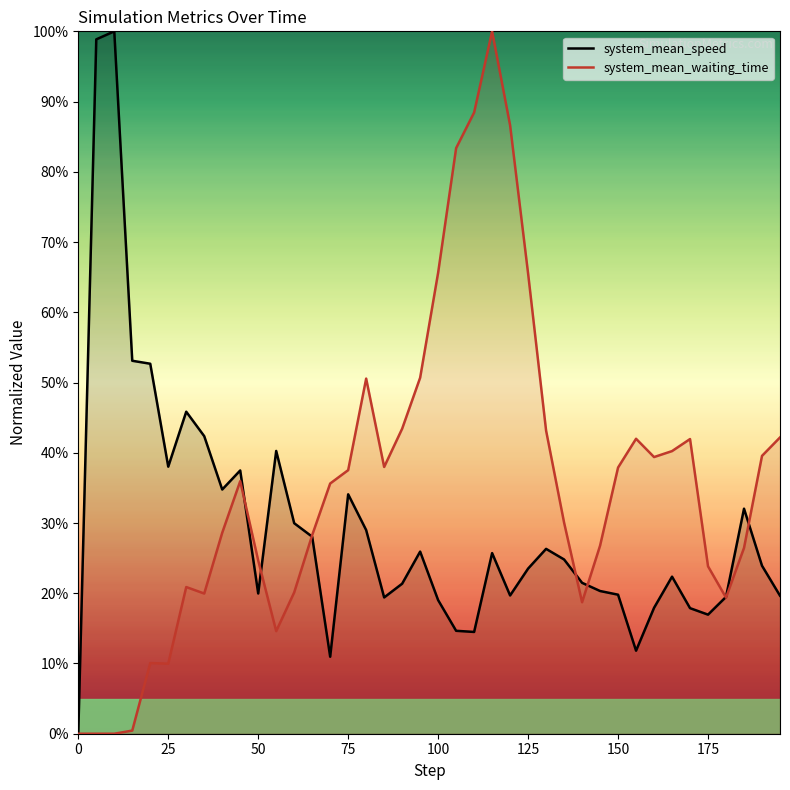

What is the average value of the system_mean_speed series?

0.3